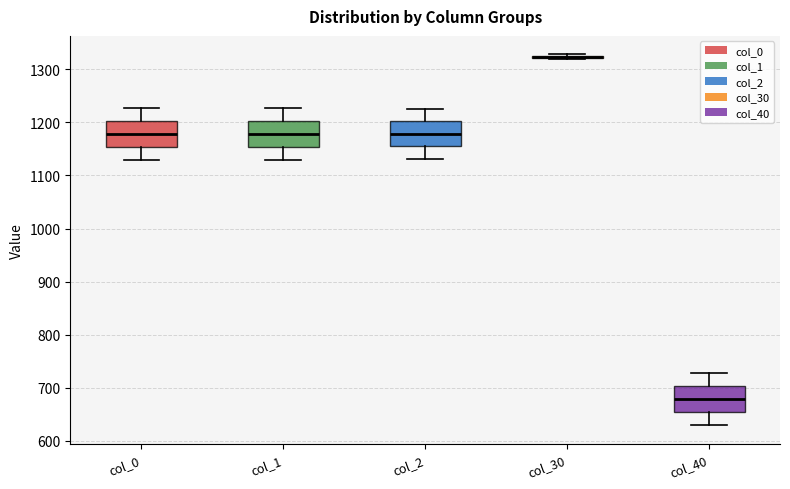

Reading left to right, transcribe this box plot: for each box, give where its median line is, the range the box spans, and where its two whiskers end, as read against the y-axis. The values are not printed on the chart, so give them approximately, as read against the axis.

col_0: median 1180, box 1150 to 1200, whiskers 1130 to 1230
col_1: median 1180, box 1150 to 1200, whiskers 1130 to 1230
col_2: median 1180, box 1150 to 1200, whiskers 1130 to 1230
col_30: box collapsed to a line at 1320, whiskers 1320 to 1330
col_40: median 680, box 650 to 700, whiskers 630 to 730